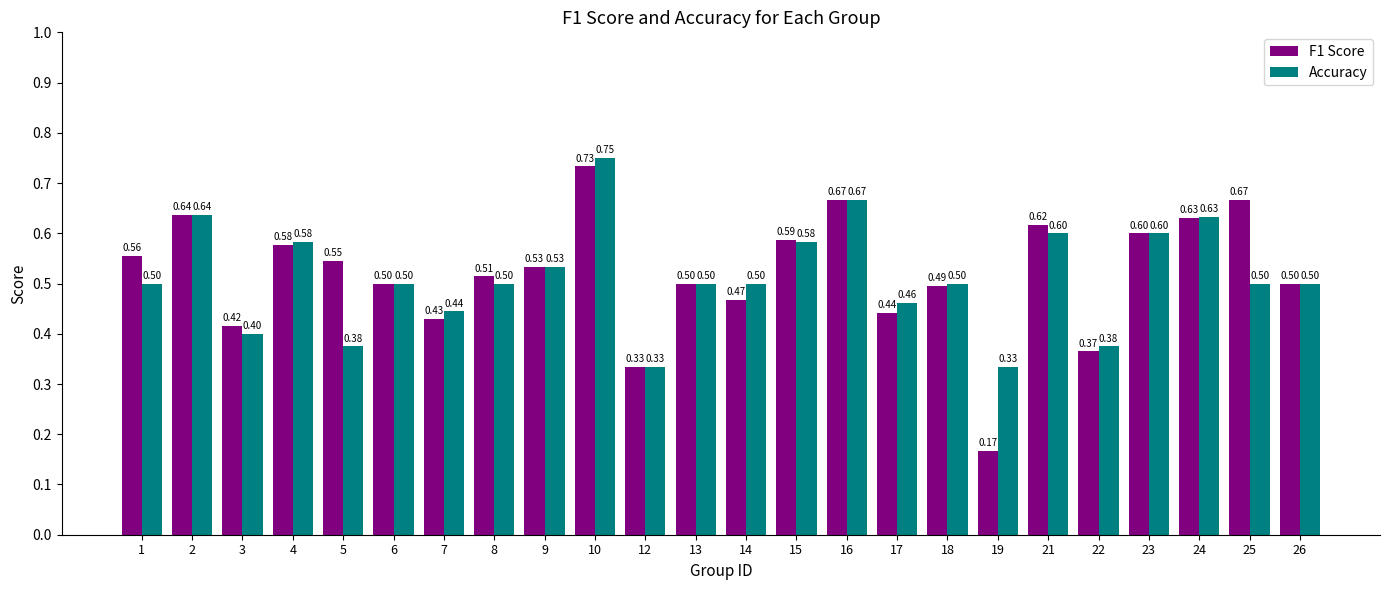

What are all the series names shown in the legend?

F1 Score, Accuracy